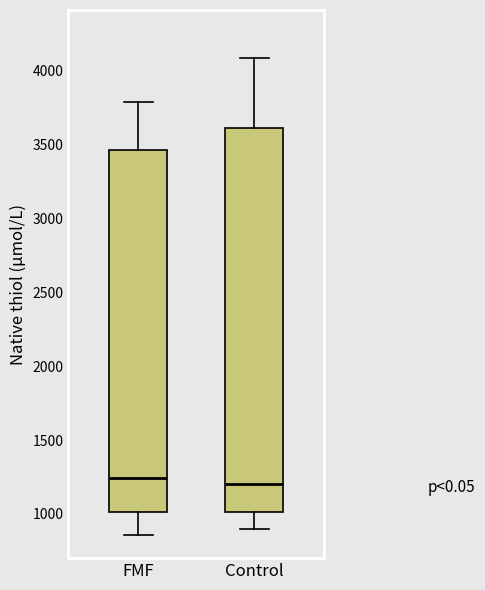

Reading left to right, read every box against the y-axis: the position of its median line, the range the box covers, and the ends of its whiskers. The values are not printed on the chart, so give them approximately, as read against the axis.

FMF: median 1250, box 1000 to 3450, whiskers 850 to 3800
Control: median 1200, box 1000 to 3600, whiskers 900 to 4100